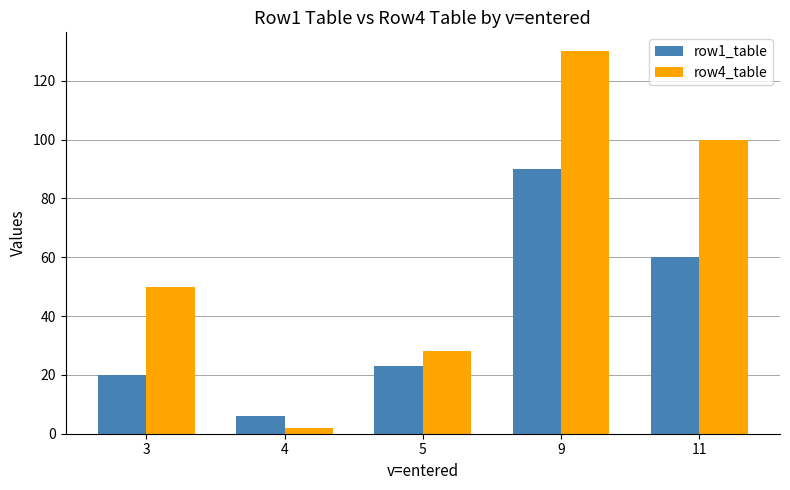

Which series changed the most between 3 and 5?

row4_table